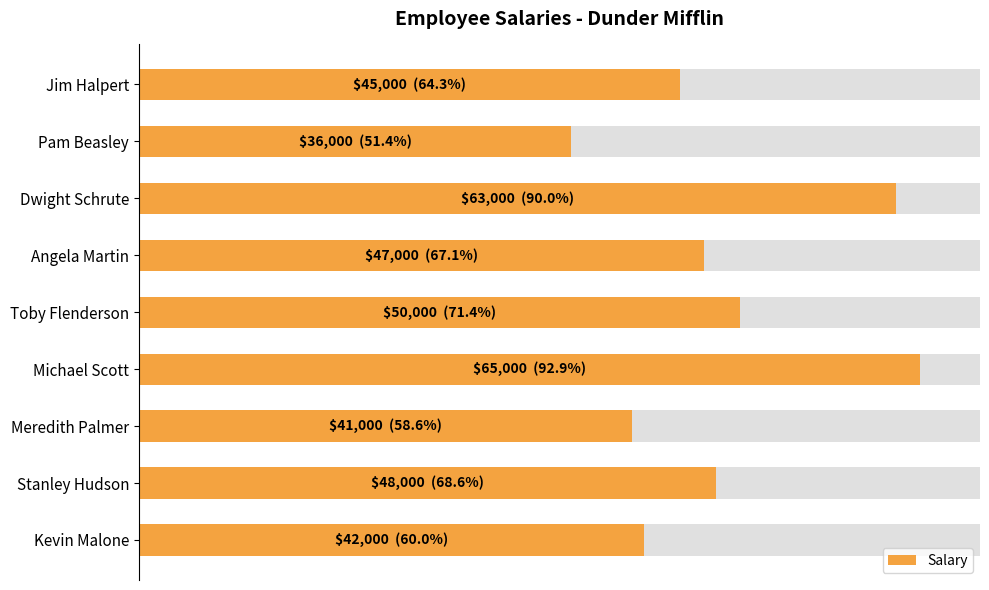

What is the average value?

48556